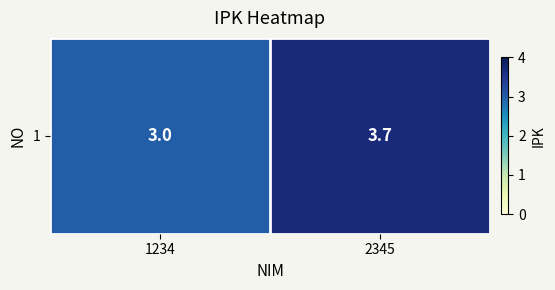

Reading right to left, list all the values displayed in this chart.

2345=3.7	1234=3.0